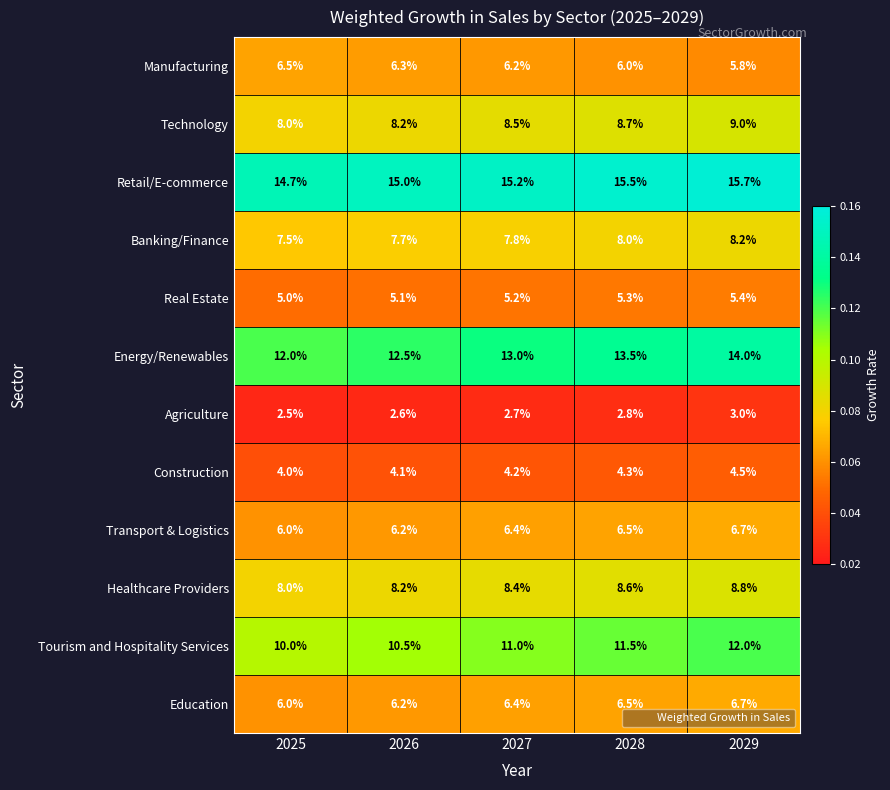

What is the total value across all series at 2029?

99.8